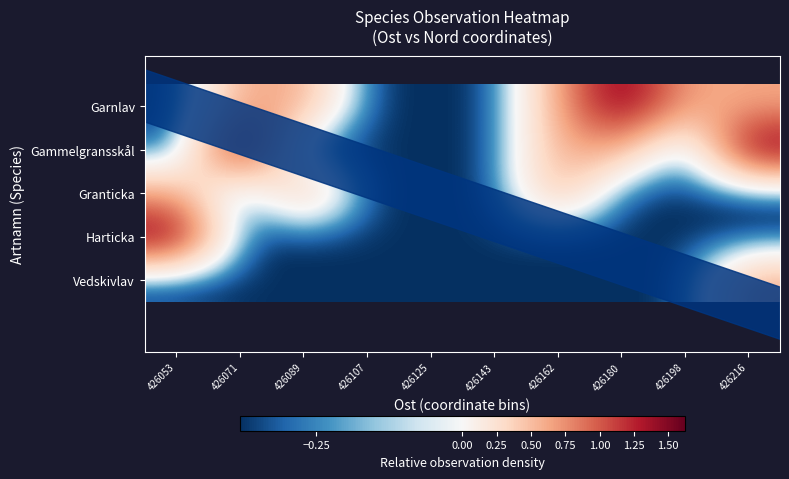

Which series has the widest spread of values?

Garnlav